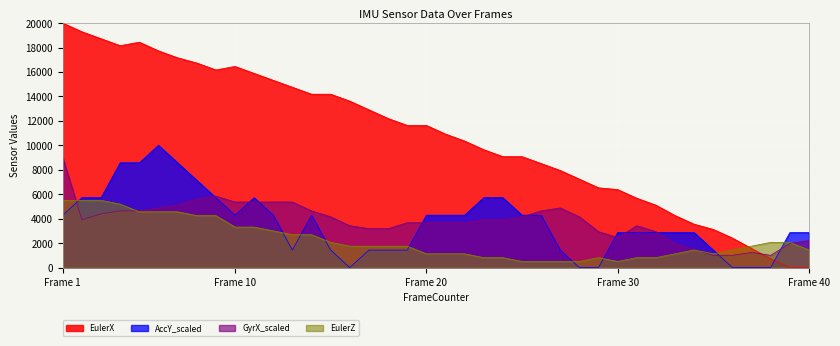

At which label does GyrX_scaled reach its peak?

Frame 1